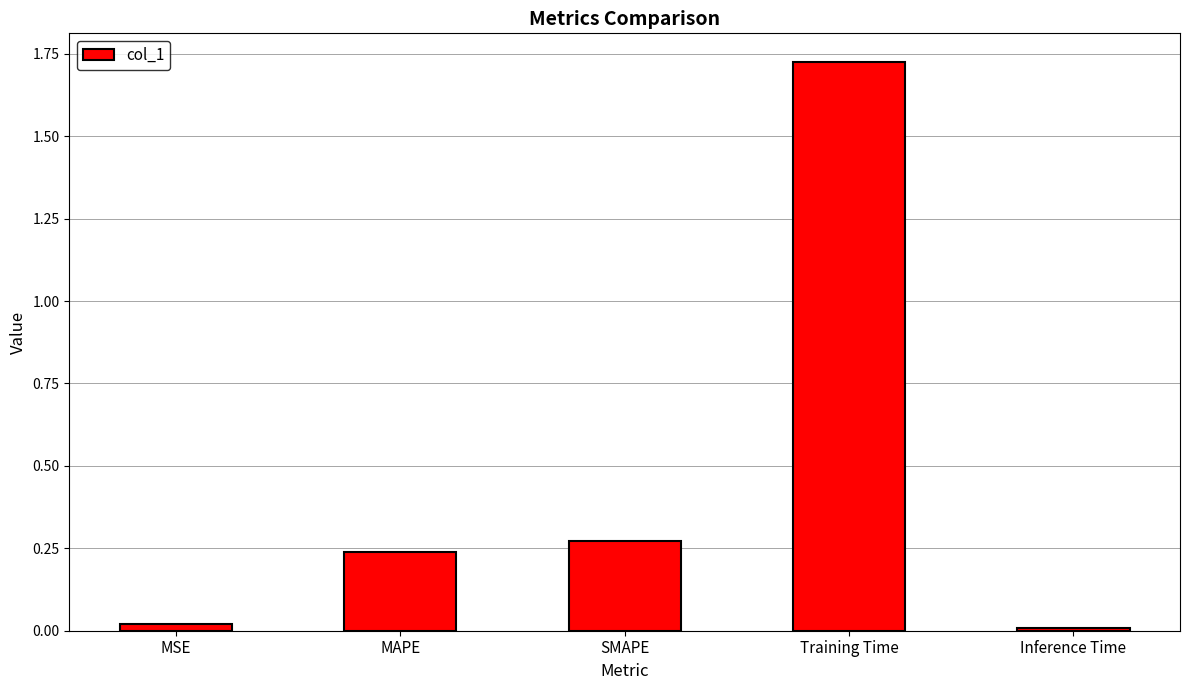

What is the change in value from SMAPE to Inference Time?

-0.3